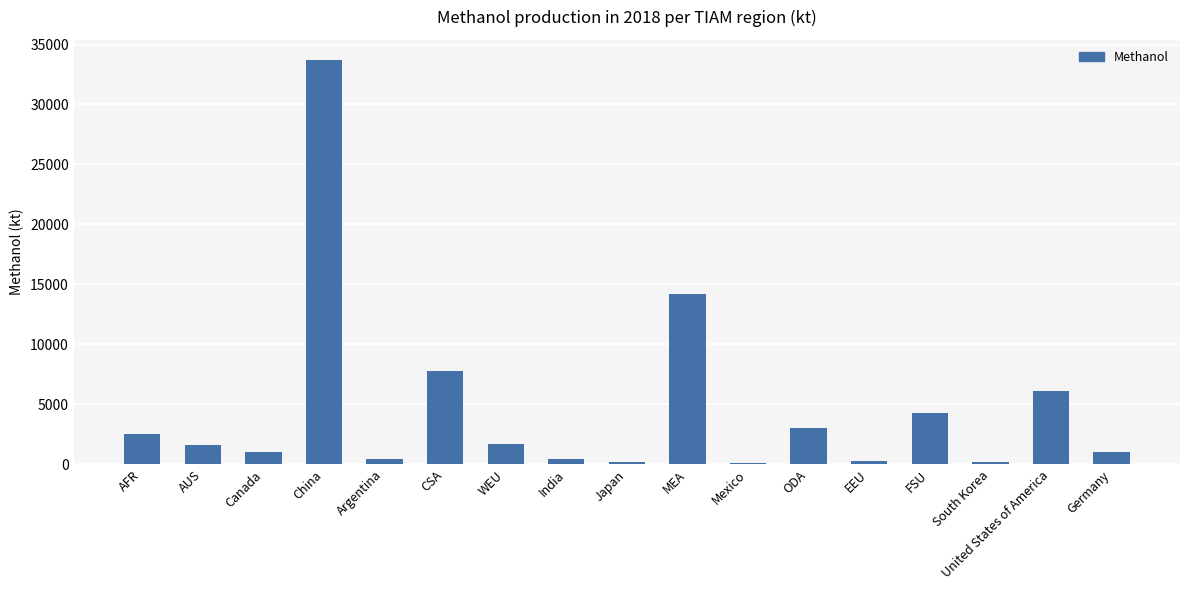

What is the ratio of the value at CSA to the value at AUS?

4.9